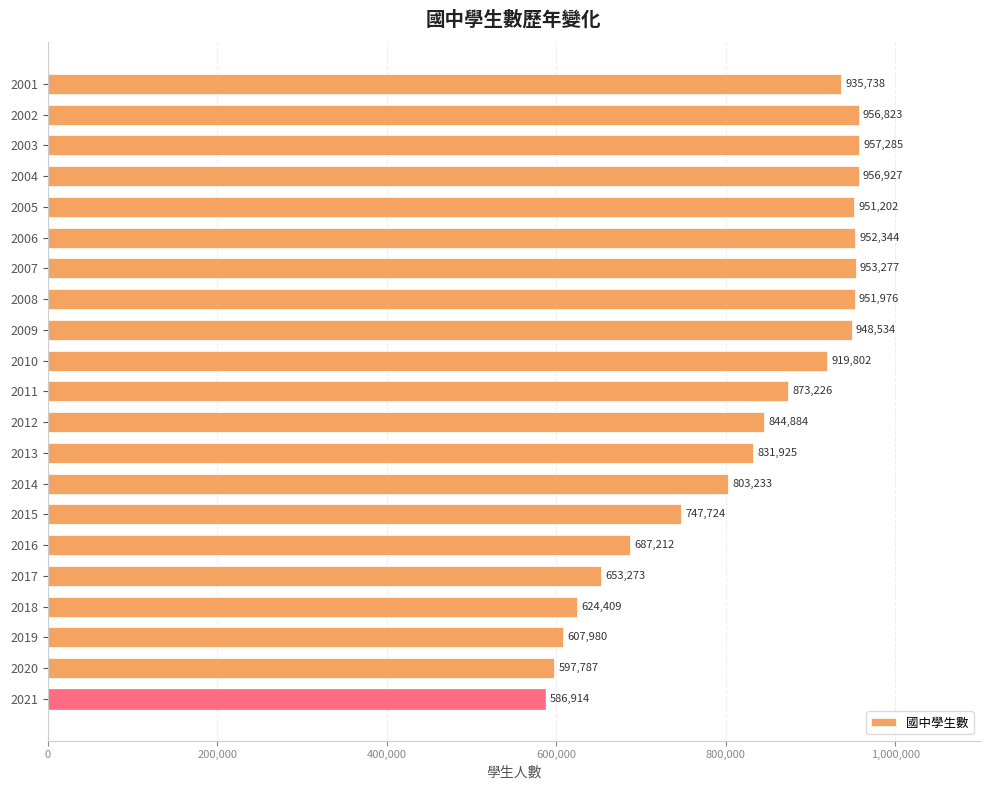

Reading top to bottom, what are all the values shown in this chart?

935738	956823	957285	956927	951202	952344	953277	951976	948534	919802	873226	844884	831925	803233	747724	687212	653273	624409	607980	597787	586914